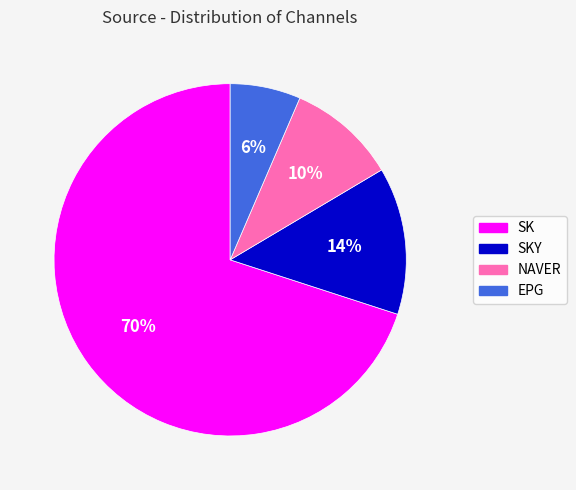

To the nearest percent, what is the average slice percentage?

25%